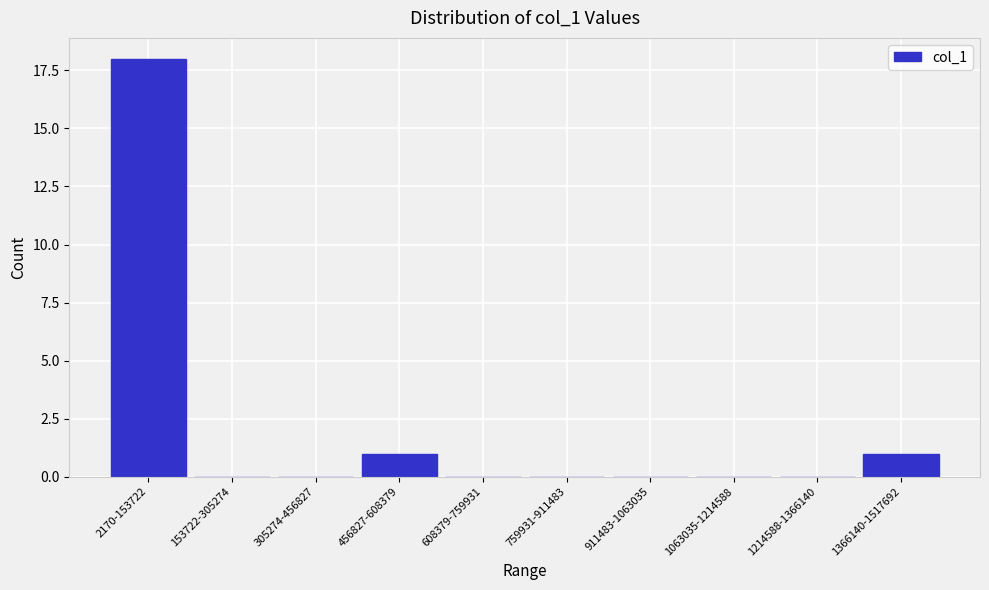

Reading right to left, list all the values displayed in this chart.

1366140-1517692=1	1214588-1366140=0	1063035-1214588=0	911483-1063035=0	759931-911483=0	608379-759931=0	456827-608379=1	305274-456827=0	153722-305274=0	2170-153722=18